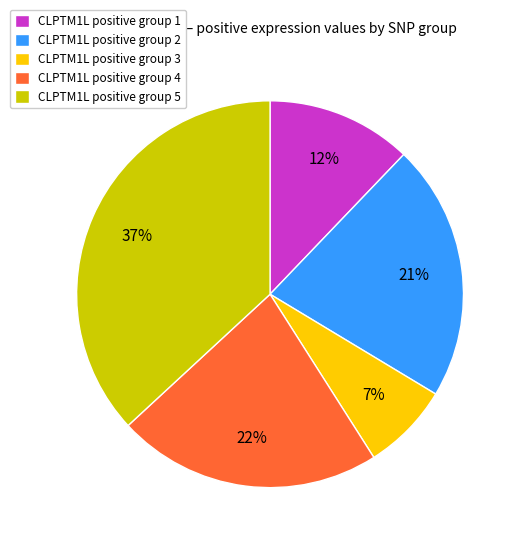

Is there a majority slice in this chart?

No